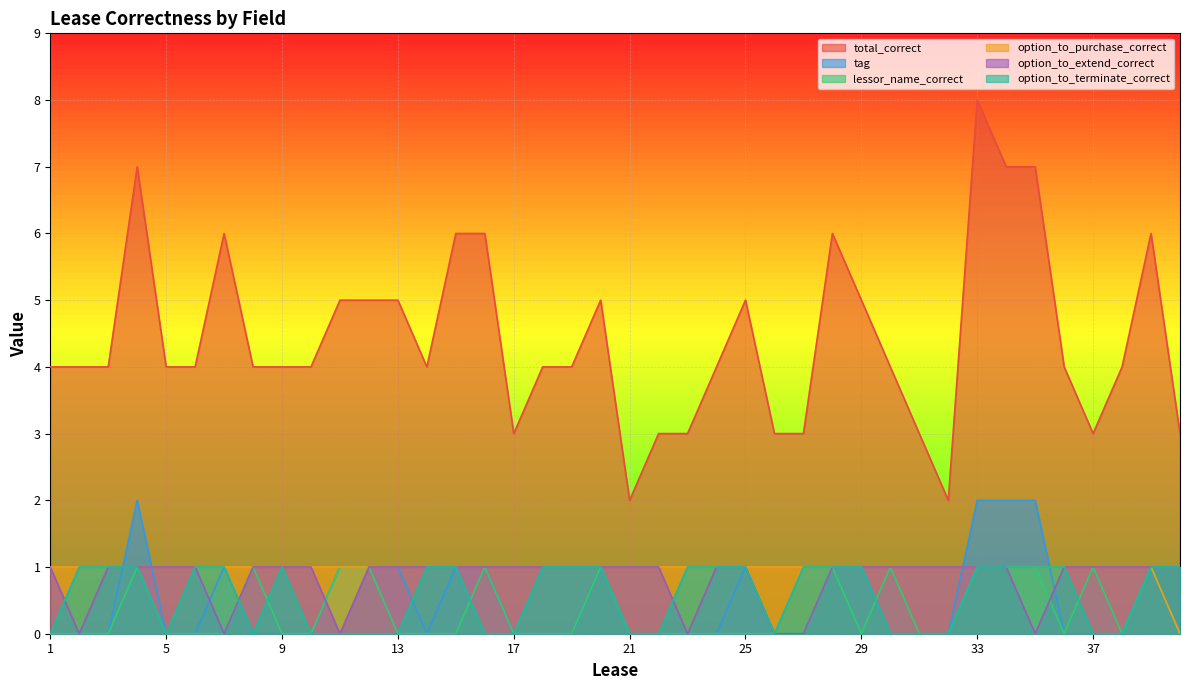

How many lessor_name_correct values are between 0 and 1?

40